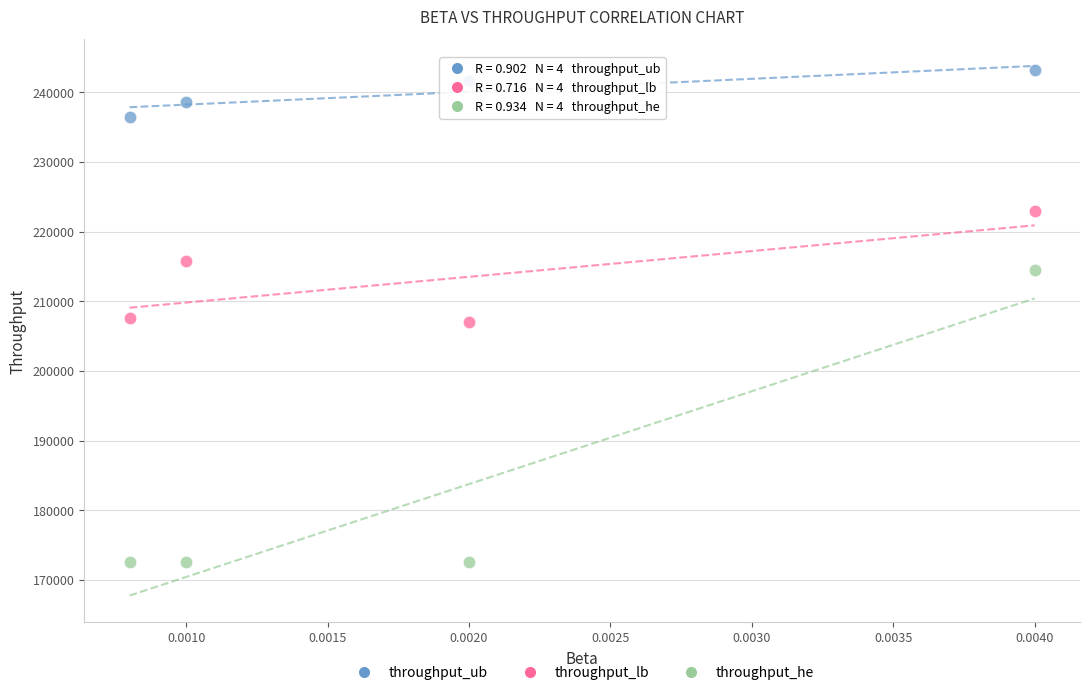

Which series reaches the maximum Y coordinate?

throughput_ub